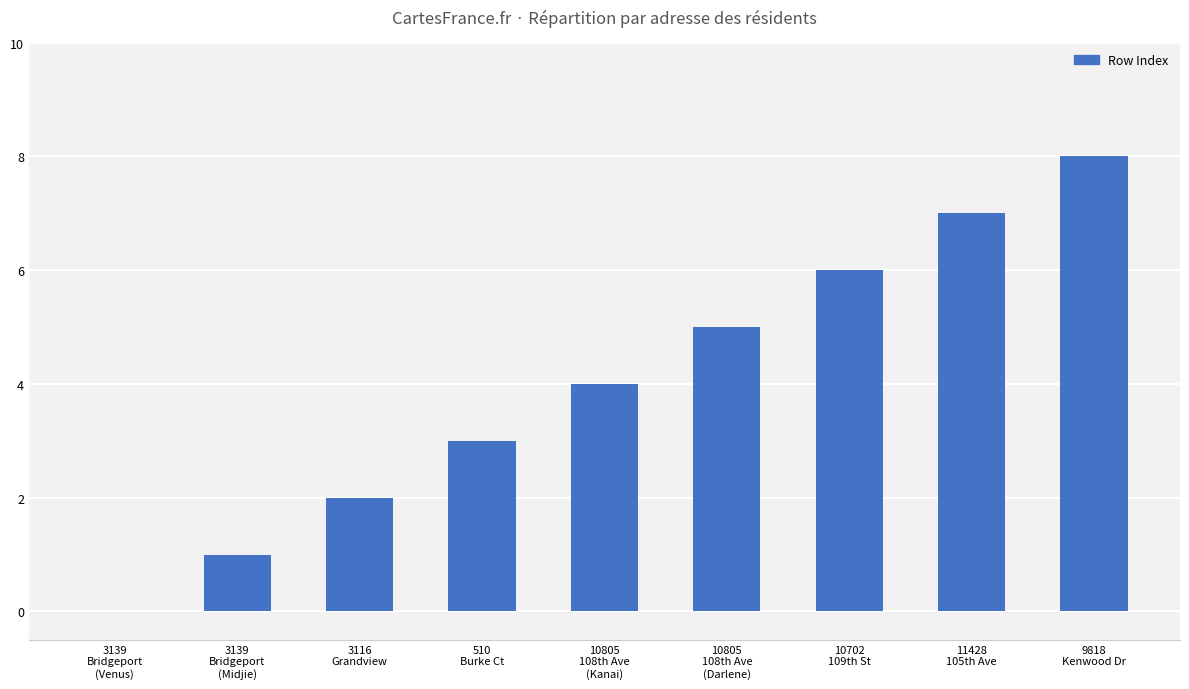

Reading right to left, list all the values displayed in this chart.

9818
Kenwood Dr=8	11428
105th Ave=7	10702
109th St=6	10805
108th Ave
(Darlene)=5	10805
108th Ave
(Kanai)=4	510
Burke Ct=3	3116
Grandview=2	3139
Bridgeport
(Midjie)=1	3139
Bridgeport
(Venus)=0